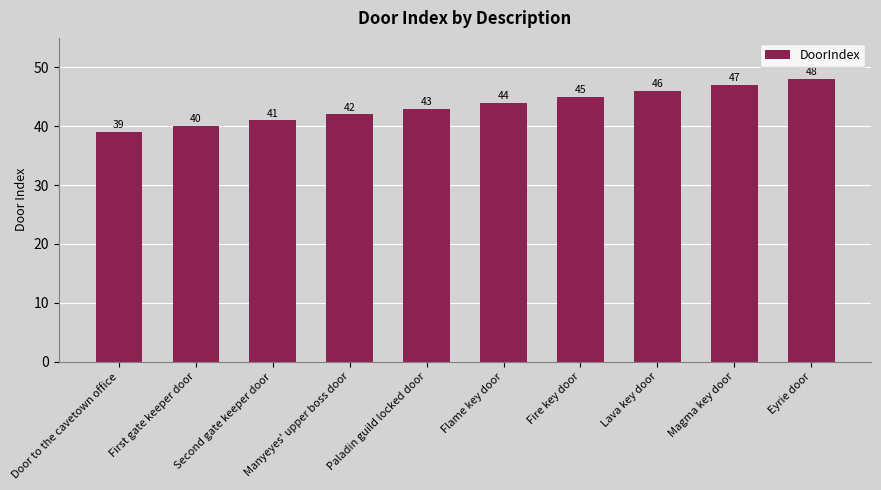

What position from the left is Magma key door?

9